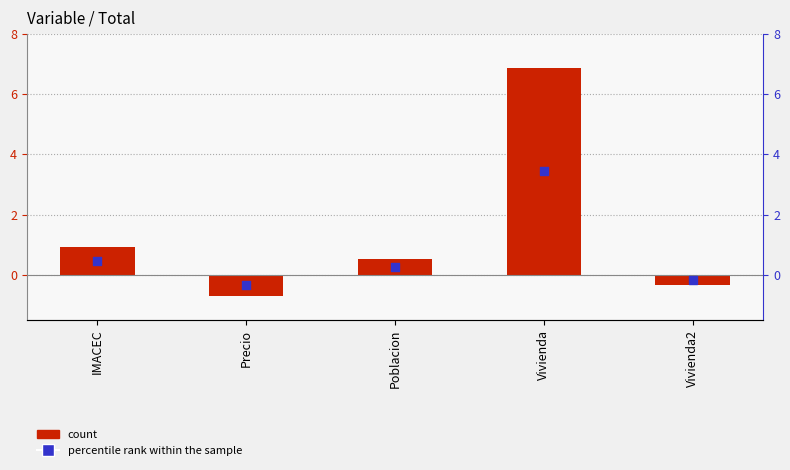

At which category is the sum across all series the highest?

Vivienda